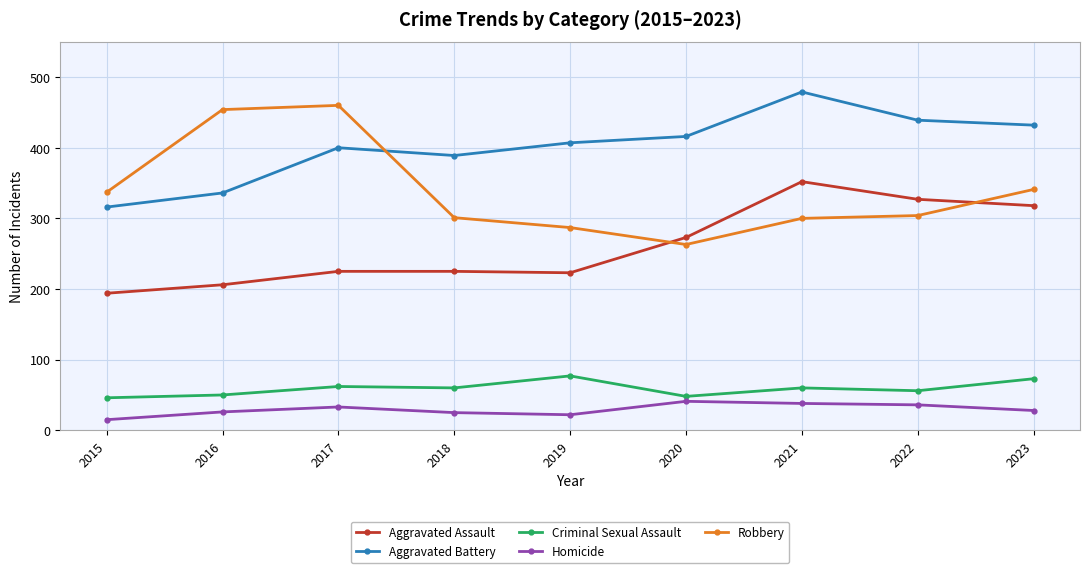

Which category has the lowest value in the Aggravated Battery series?

2015